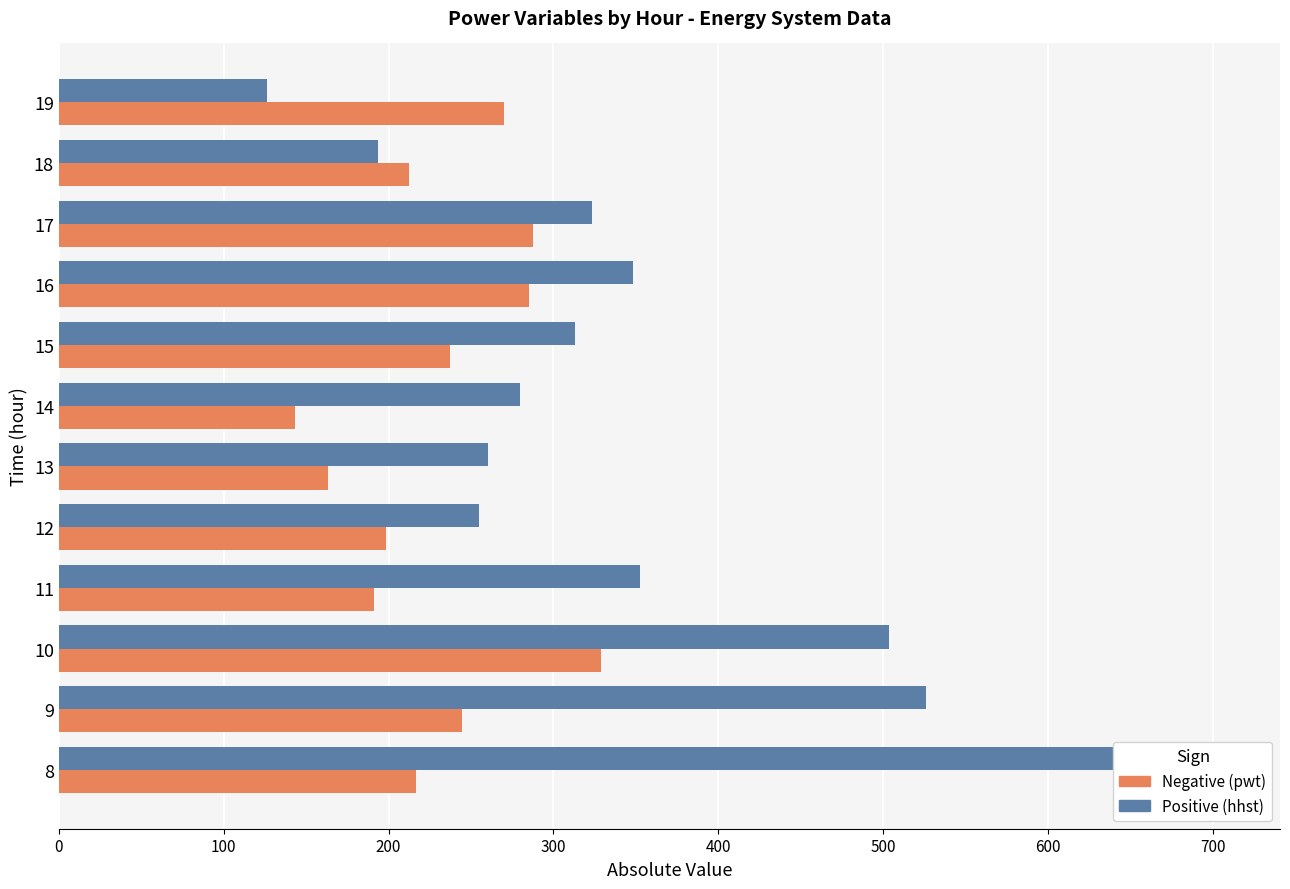

List the series in order of their peak value, lowest first.

Negative (pwt), Positive (hhst)